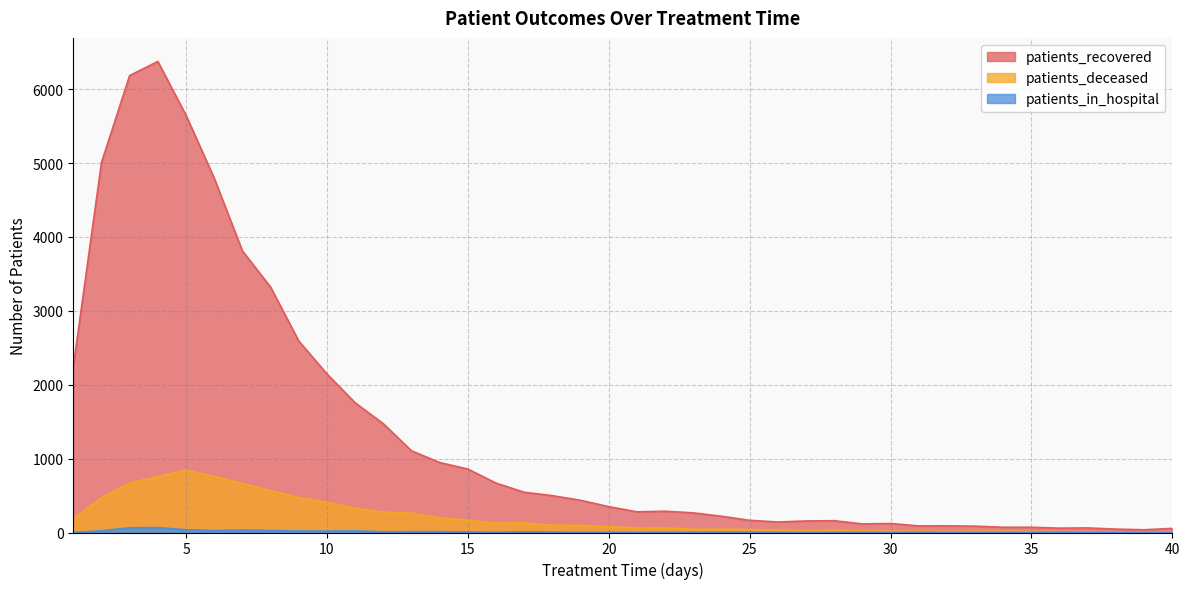

Rank the series at 8 from highest to lowest value.

patients_recovered, patients_deceased, patients_in_hospital